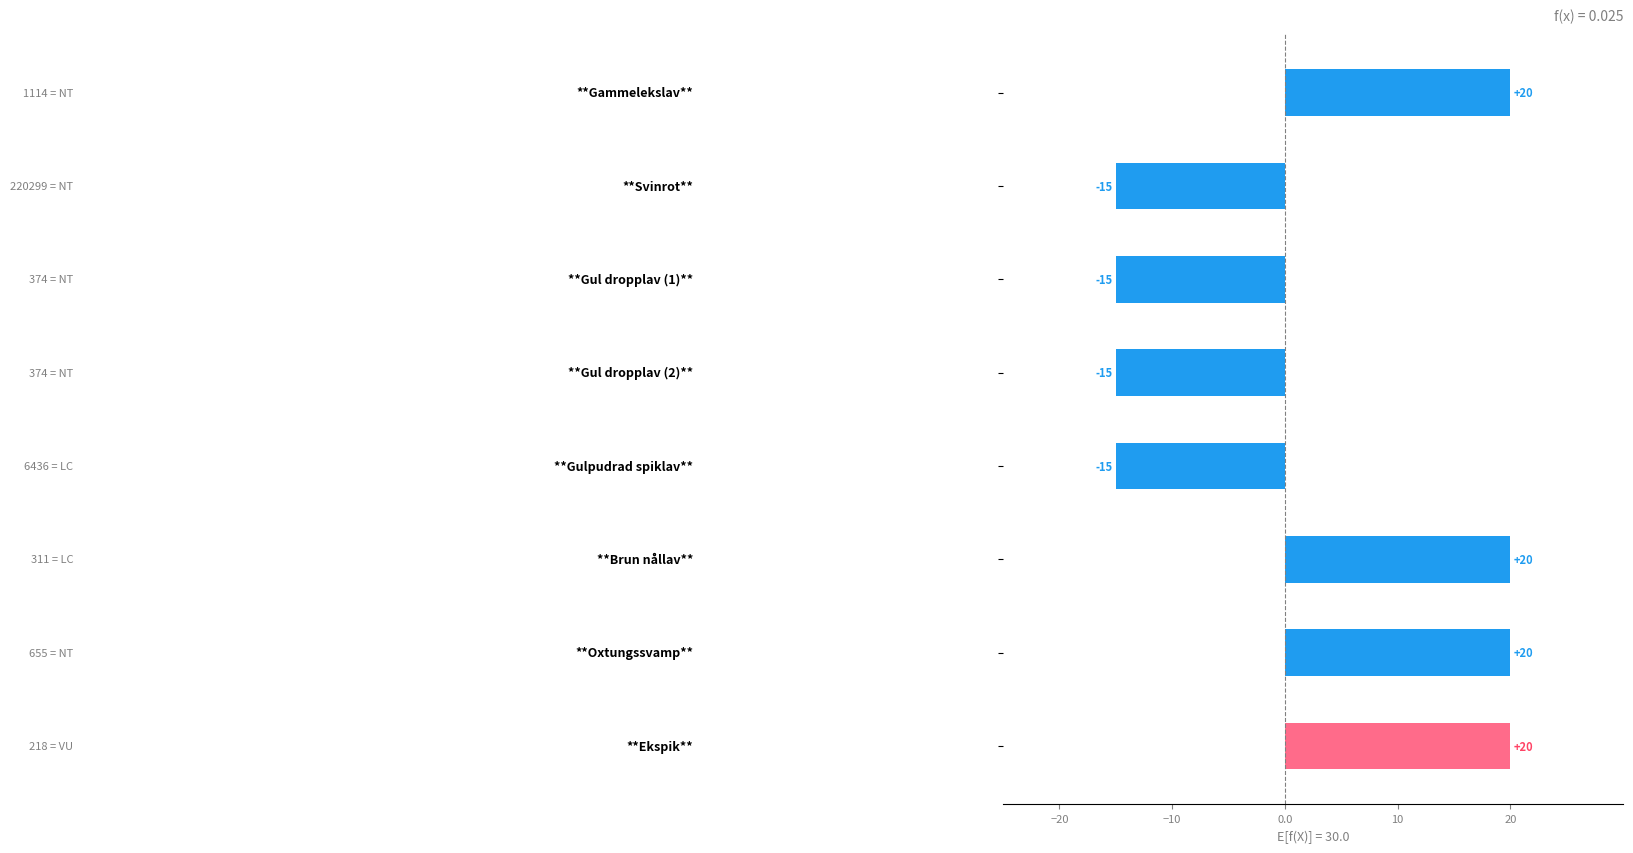

Reading top to bottom, transcribe all the data shown in this chart.

20	-15	-15	-15	-15	20	20	20